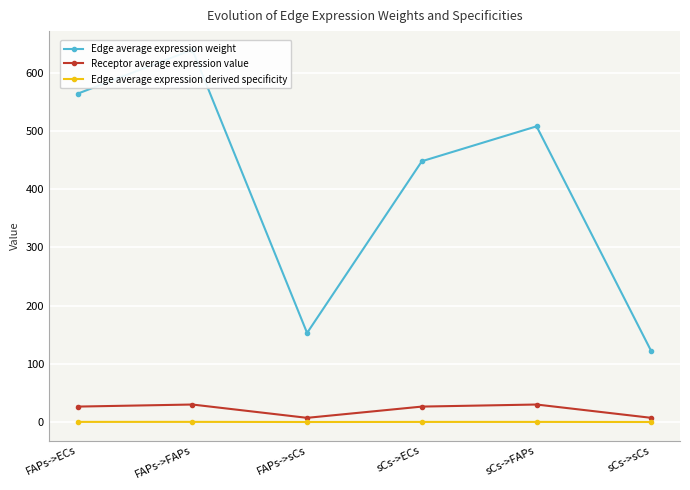

What is the label of the 4th point from the left?

sCs->ECs